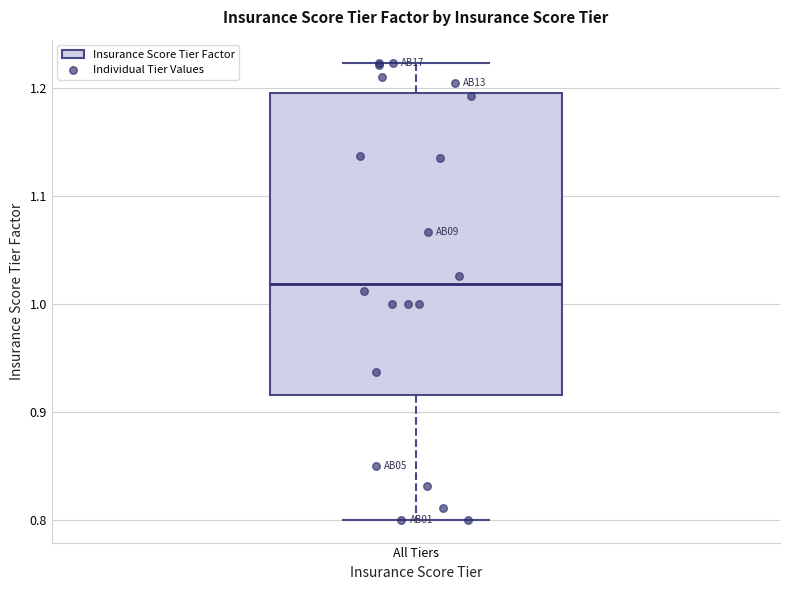

Read this box plot against the y-axis: the position of the median line, the range covered by the box, and the ends of both whiskers. The values are not printed on the chart, so give them approximately, as read against the axis.

median 1.02, box 0.92 to 1.20, whiskers 0.80 to 1.22